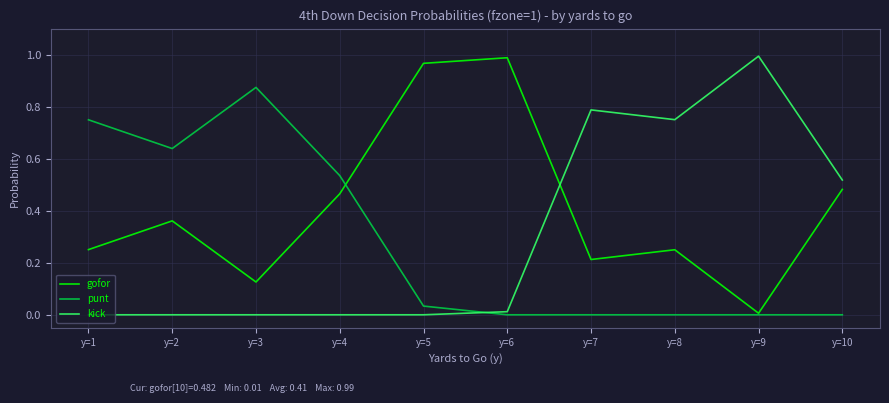

Where do gofor and kick first cross each other?

y=6 and y=7